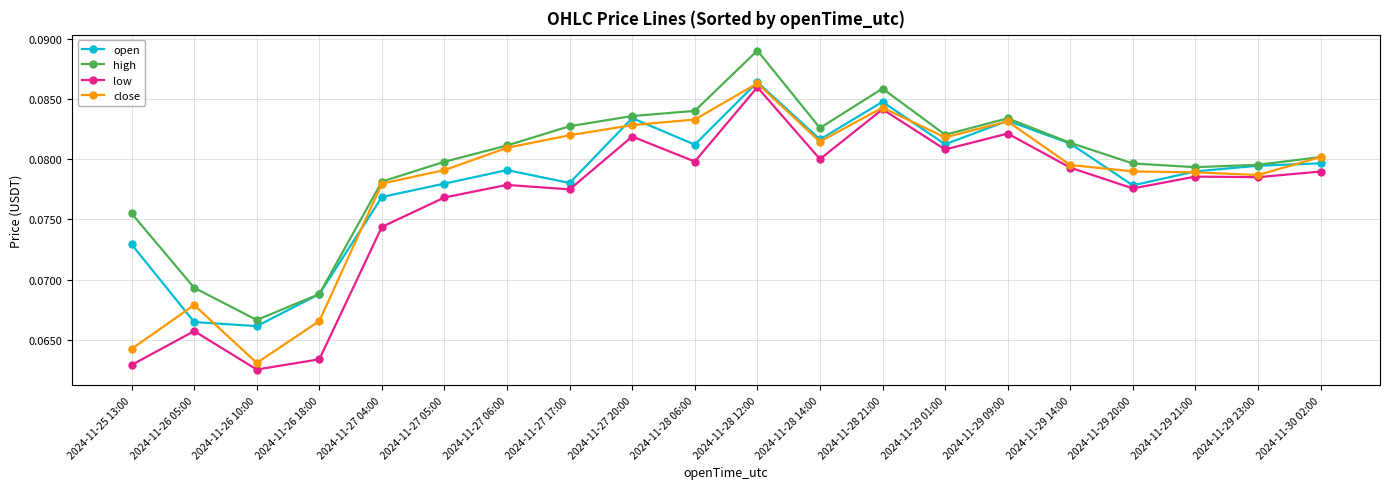

At how many categories does at least one series exceed 0?

20